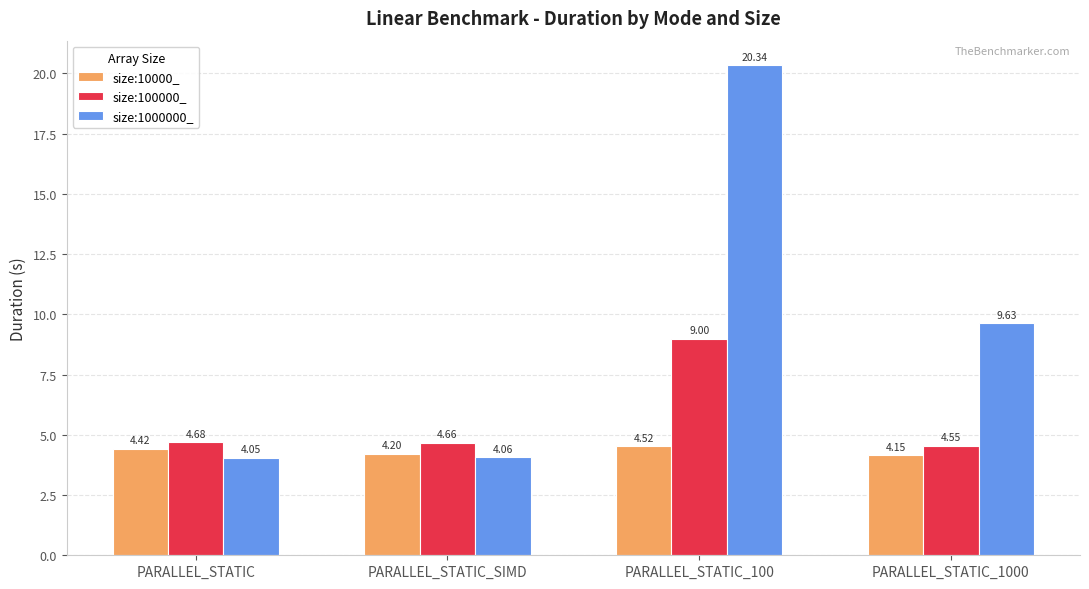

What is the sum of all size:10000_ values?

17.3